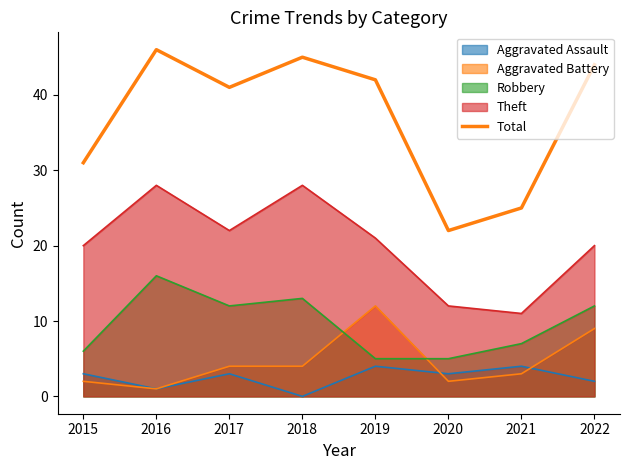

How many series are shown in this chart?

5